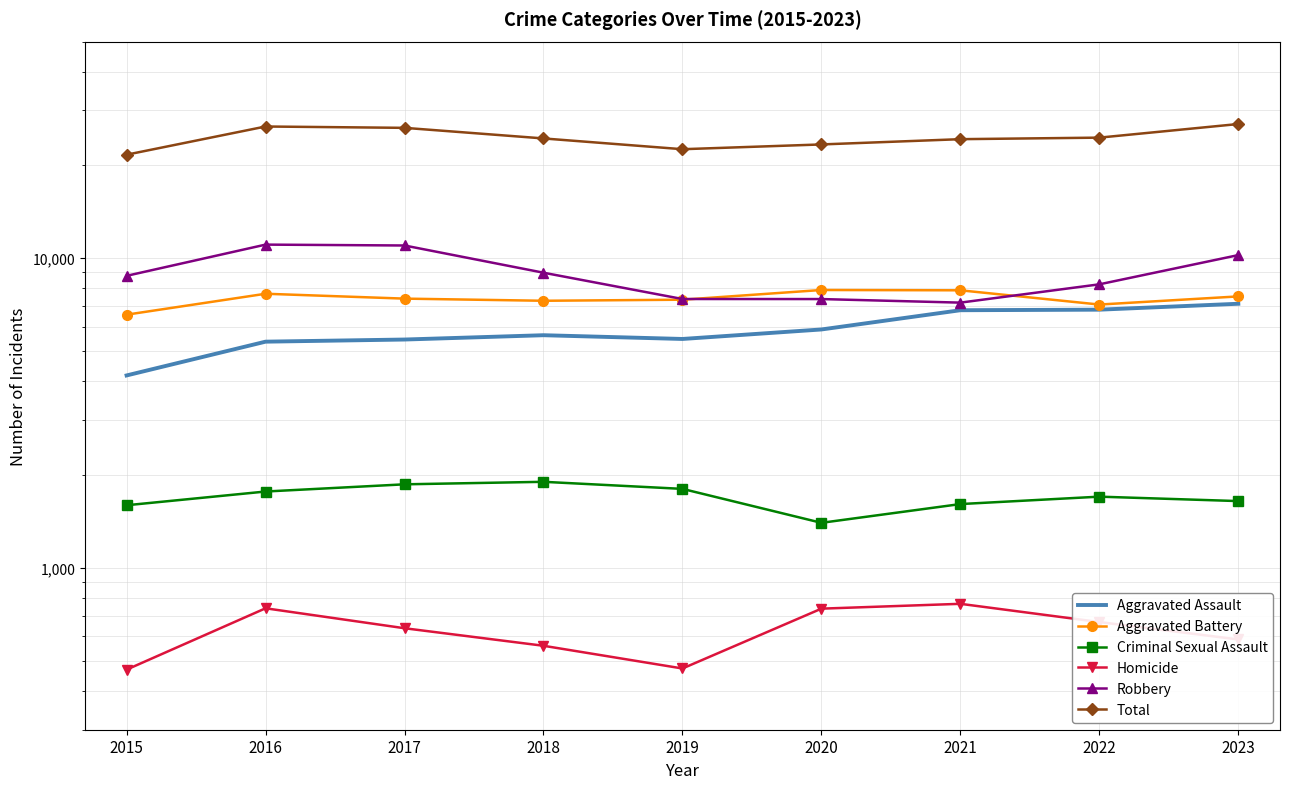

The Robbery series shows 10982 at 2017. True or false?

True